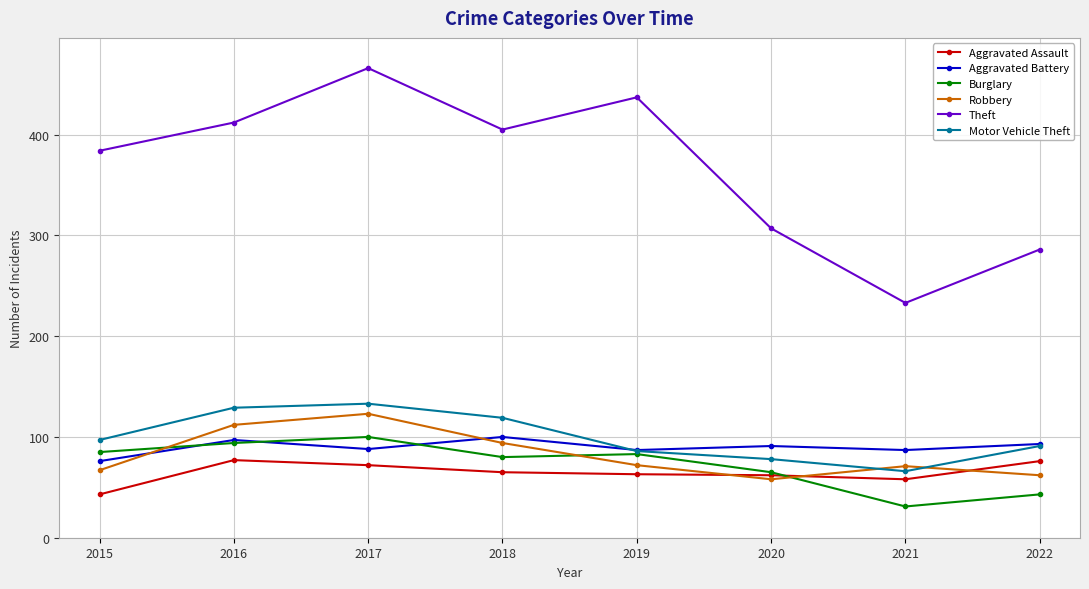

Where is Theft nearest to the value 349?

2015